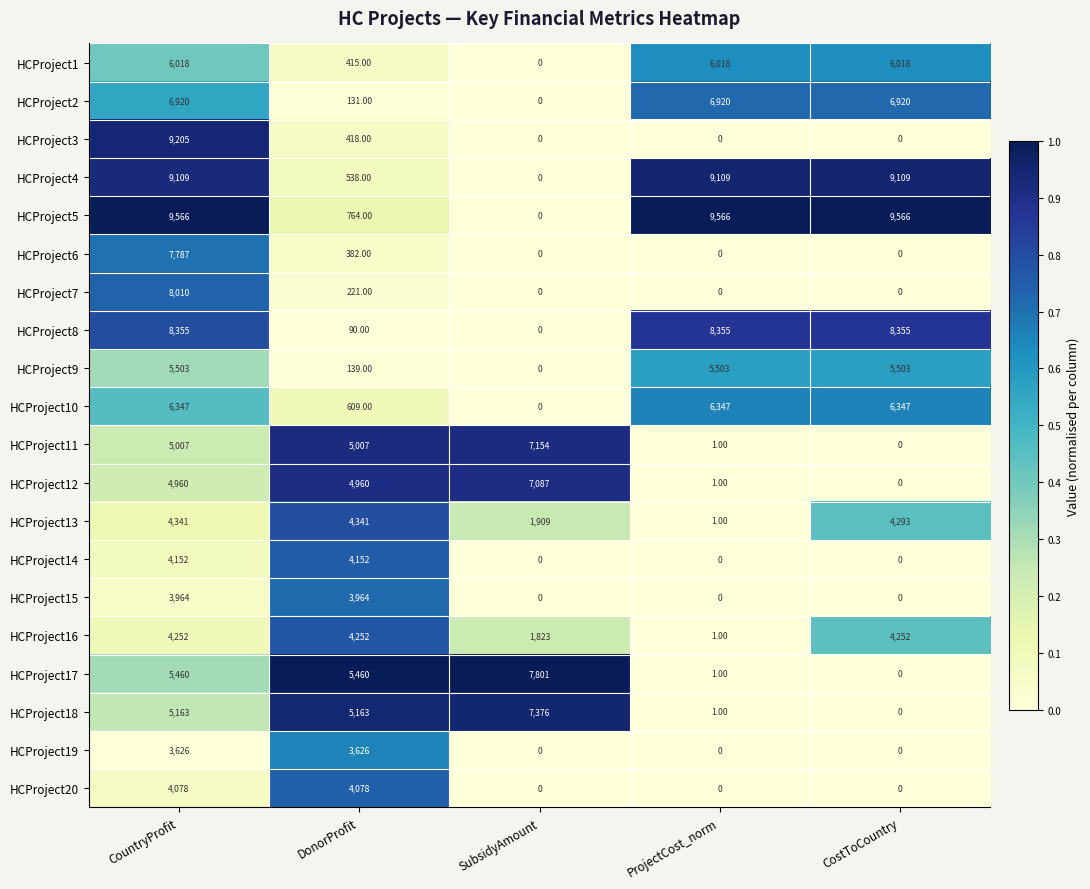

Is the value of HCProject15 at DonorProfit greater than the value of HCProject6 at SubsidyAmount?

Yes